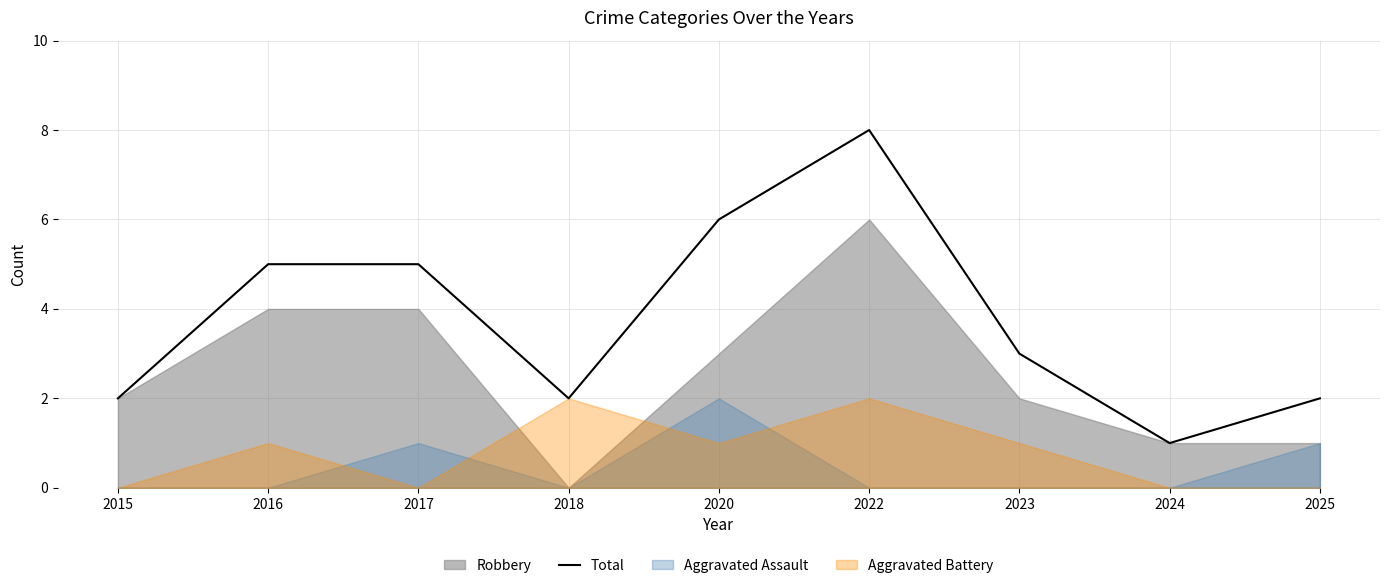

At which label is the value closest to 4?

2016